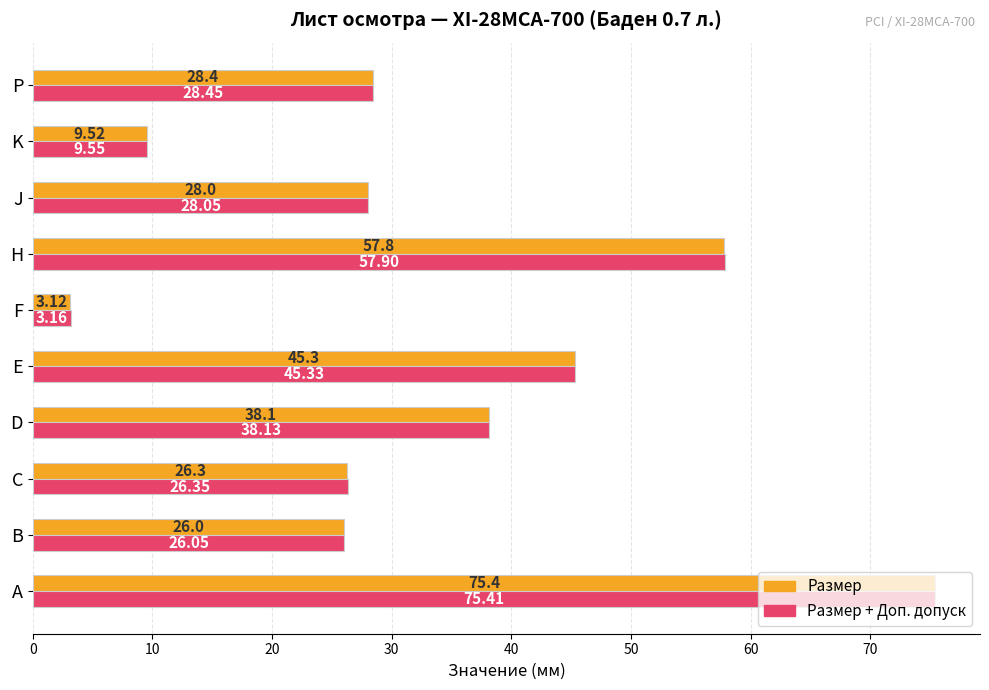

Which series has the largest total across all categories?

Размер + Доп. допуск